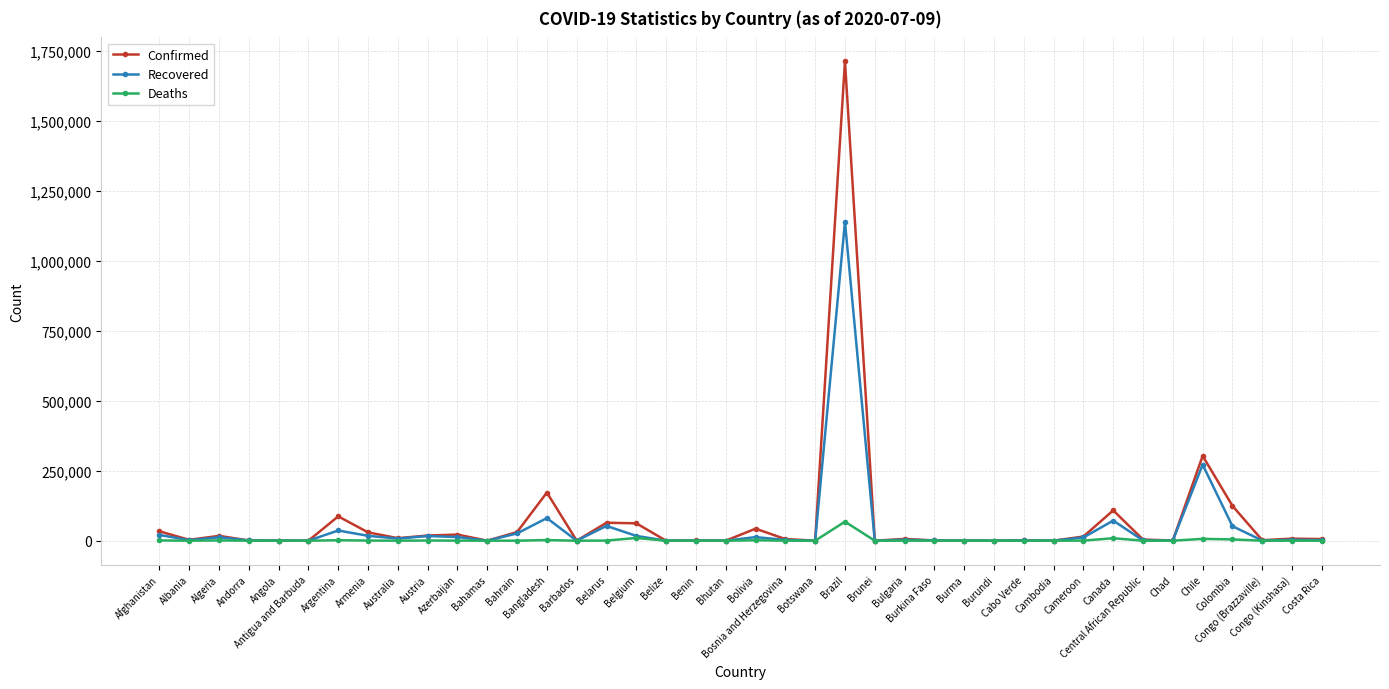

Which series has the largest range (max minus min)?

Confirmed